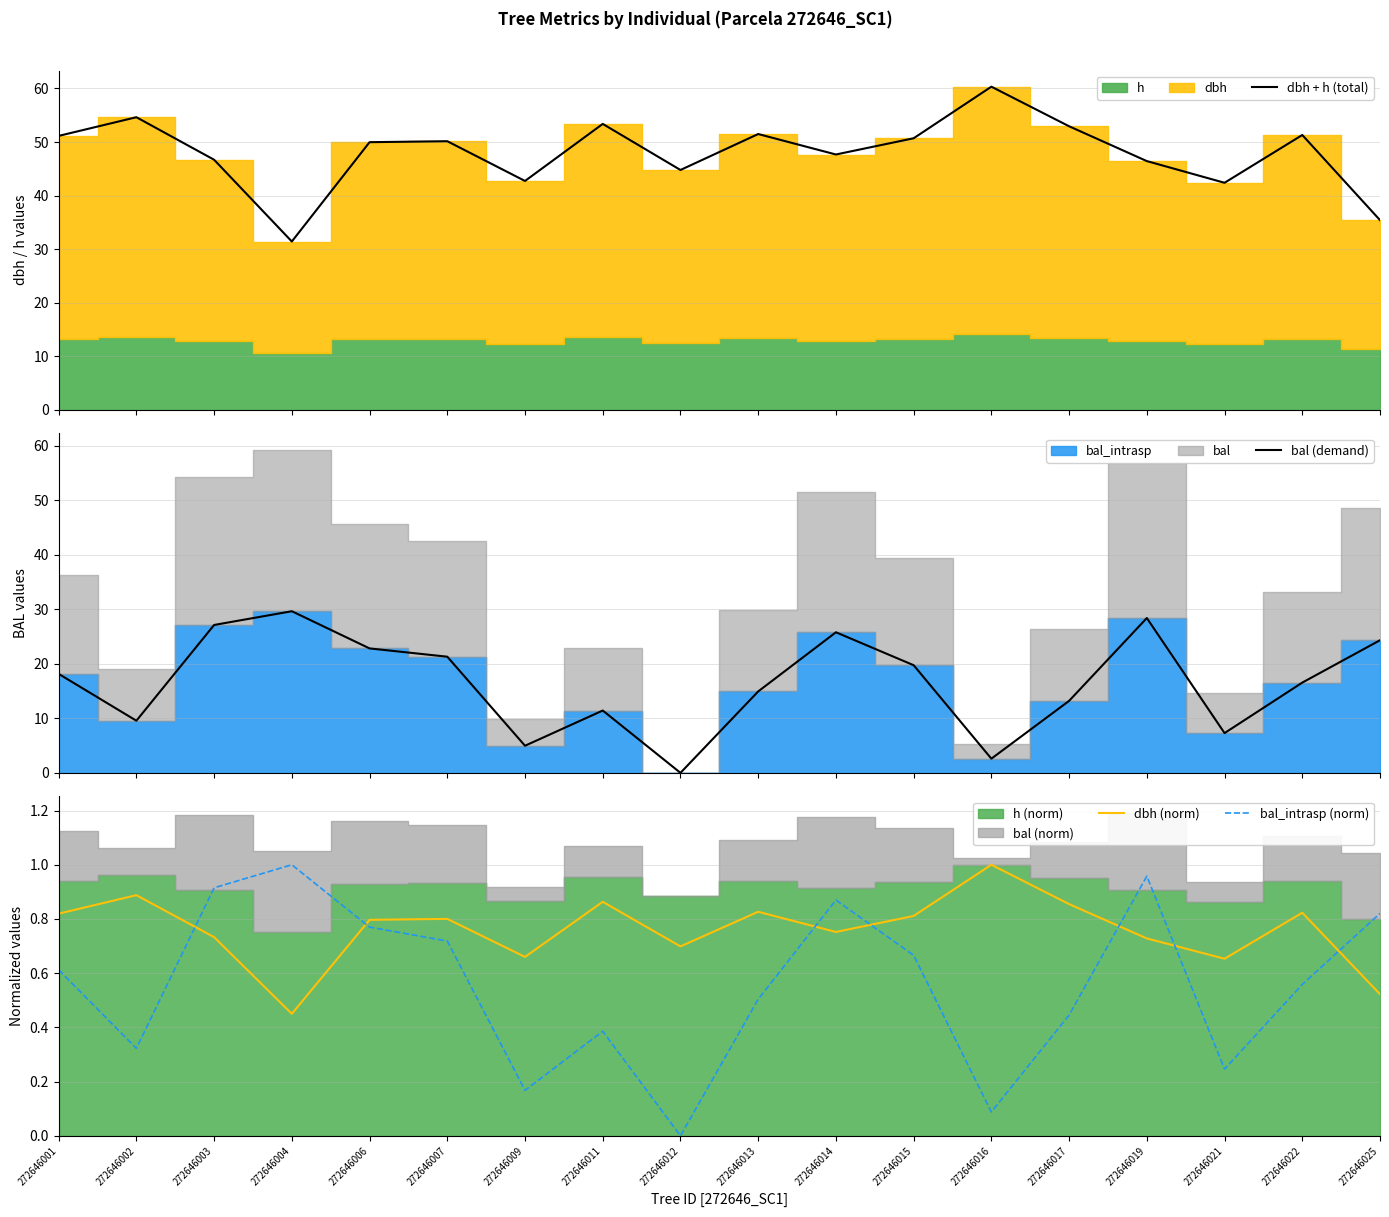

The dbh (norm) series shows 0.8 at 272646007. True or false?

True